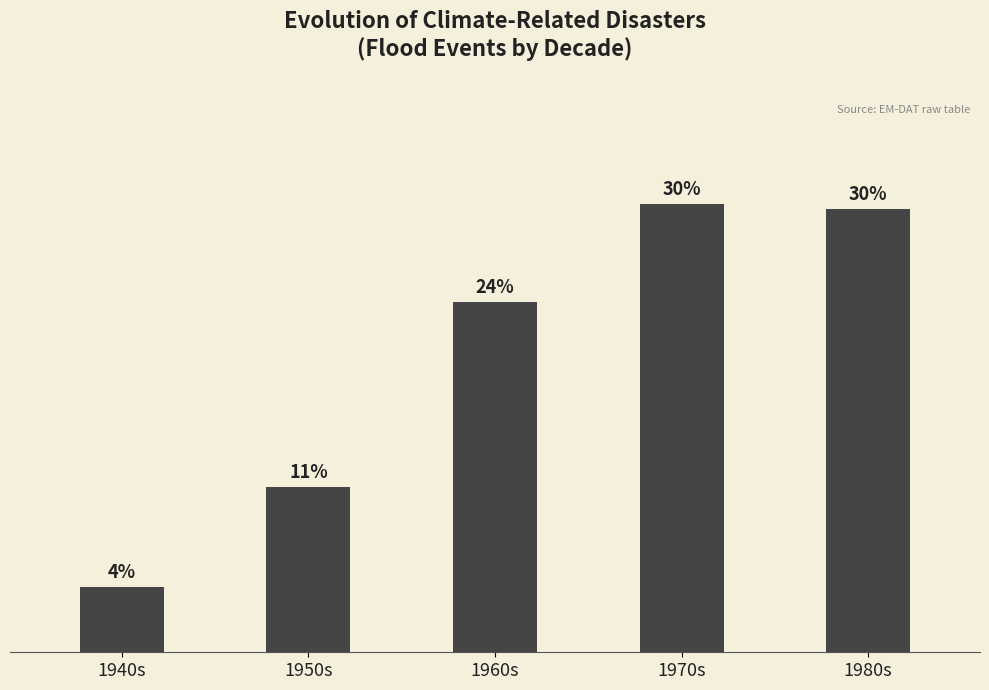

Does the chart contain any negative values?

No